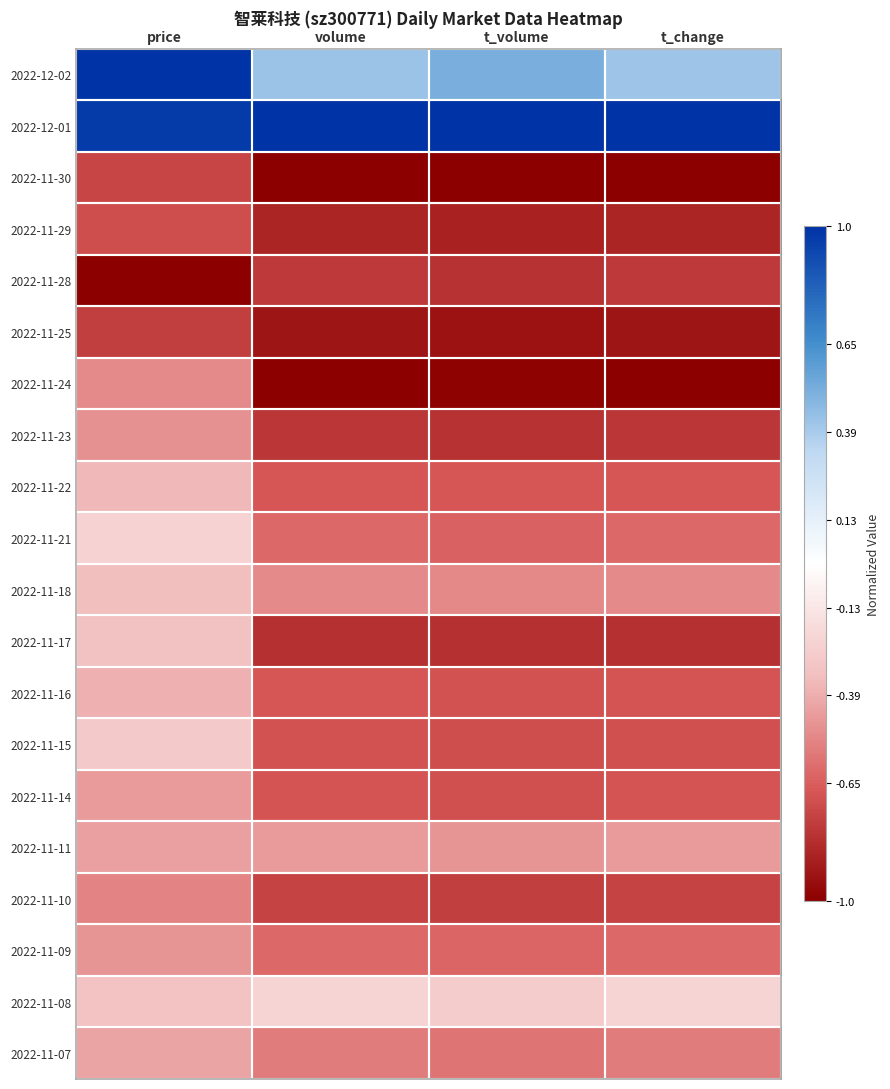

What is the spread (max minus min) of values at t_change?

2.0